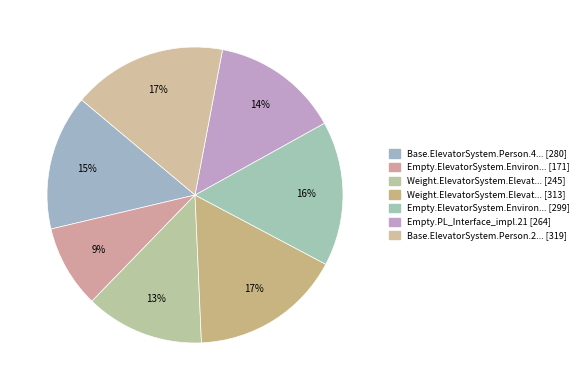

Count the number of slices in the pie.

7